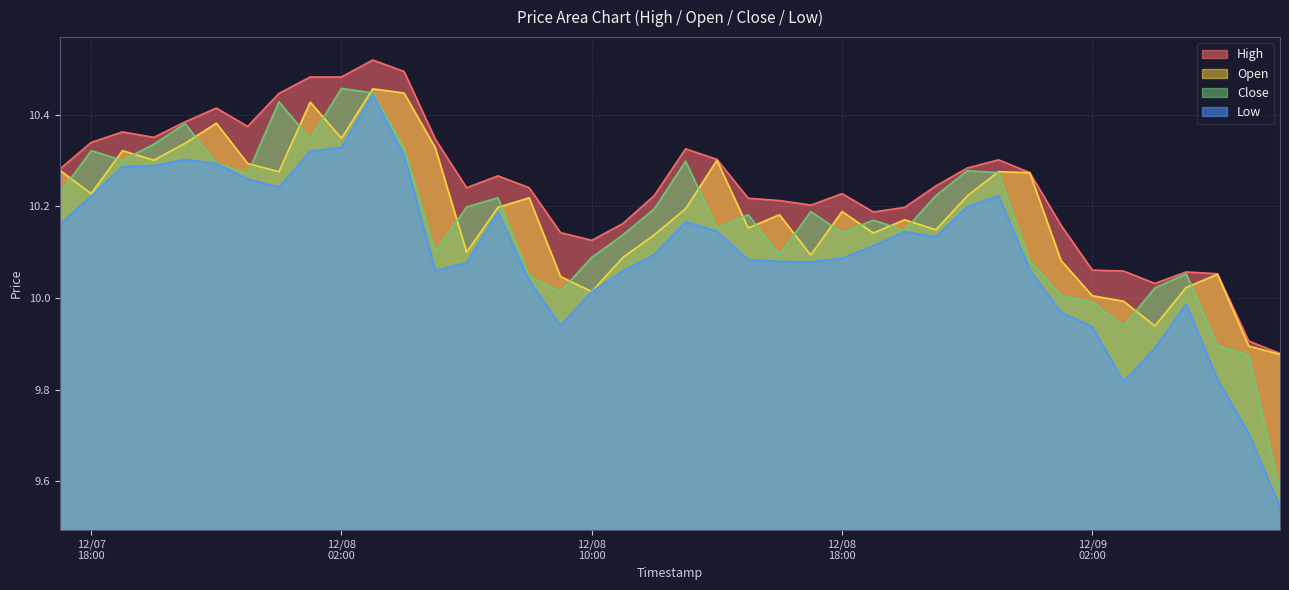

In High, how many points are lower than both neighbors (excluding endpoints)?

7